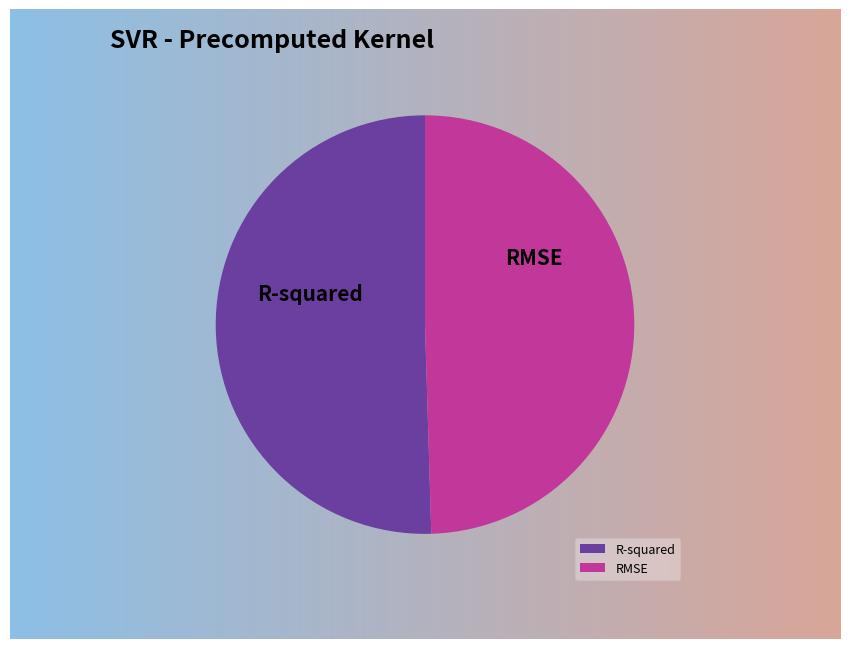

Is there a majority slice in this chart?

Yes